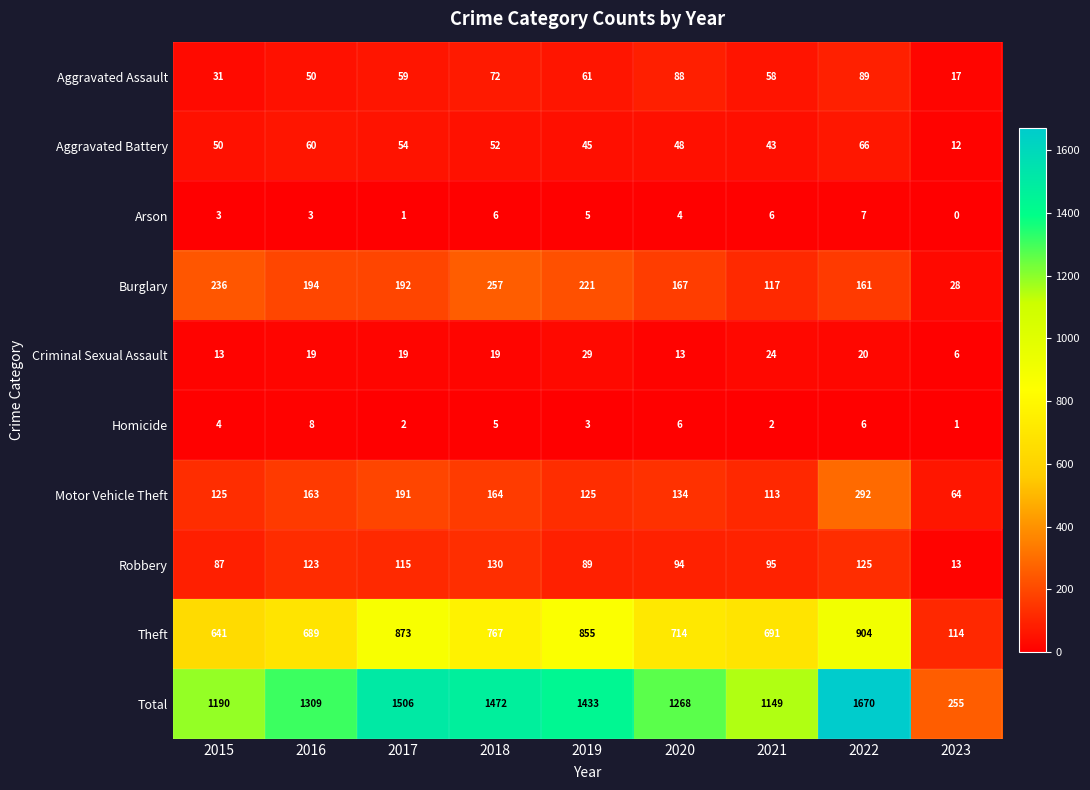

What is the sum of all Robbery values?

871